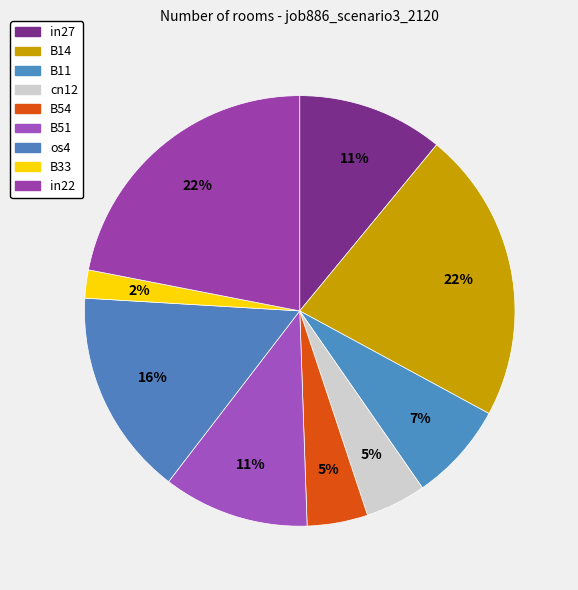

Which slice is the smallest?

B33